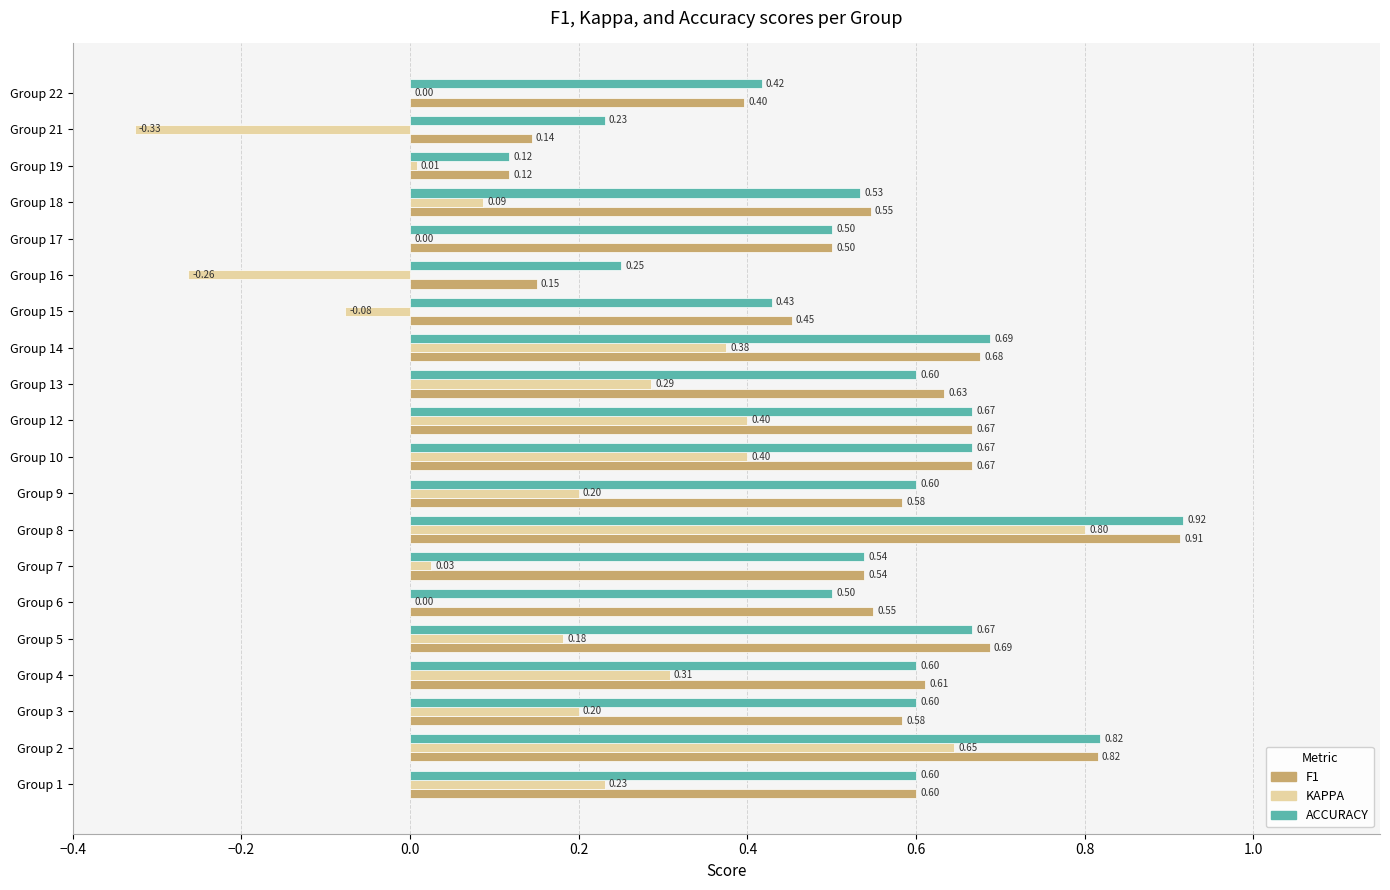

What is the total value across all series at Group 17?

1.0